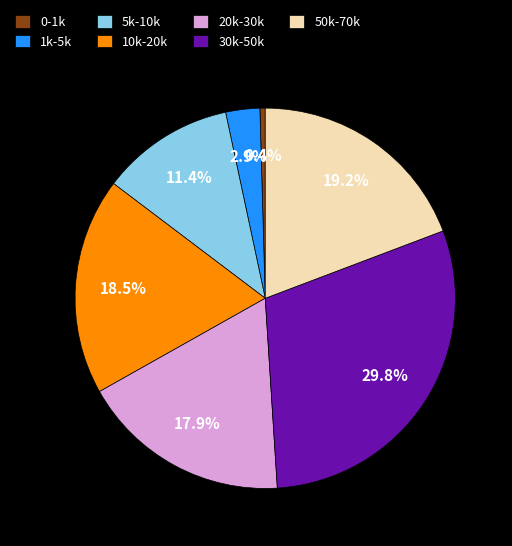

Which slice is the largest?

30k-50k